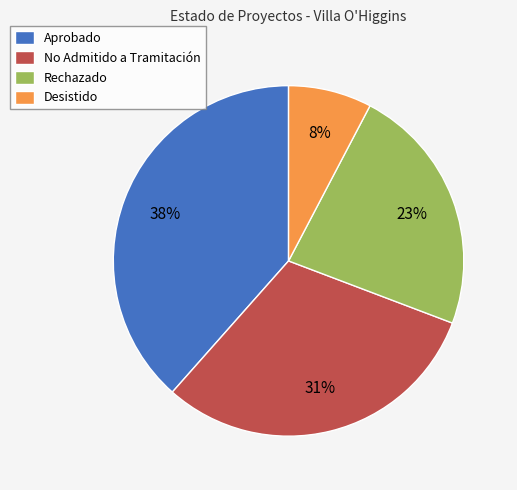

Count the number of slices in the pie.

4